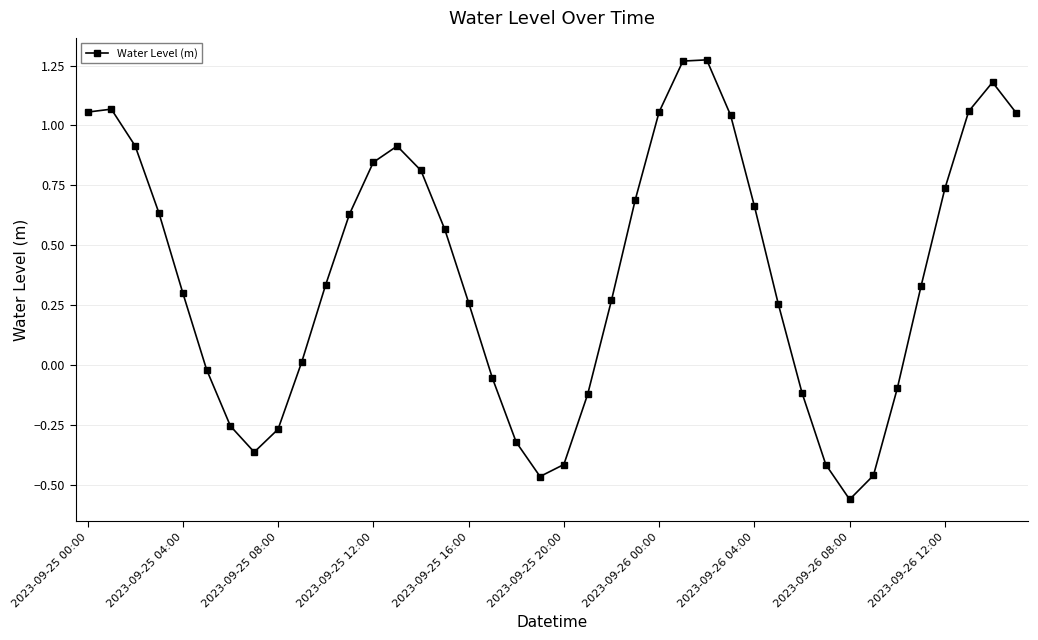

What is the difference between the second highest and second lowest values?

1.7